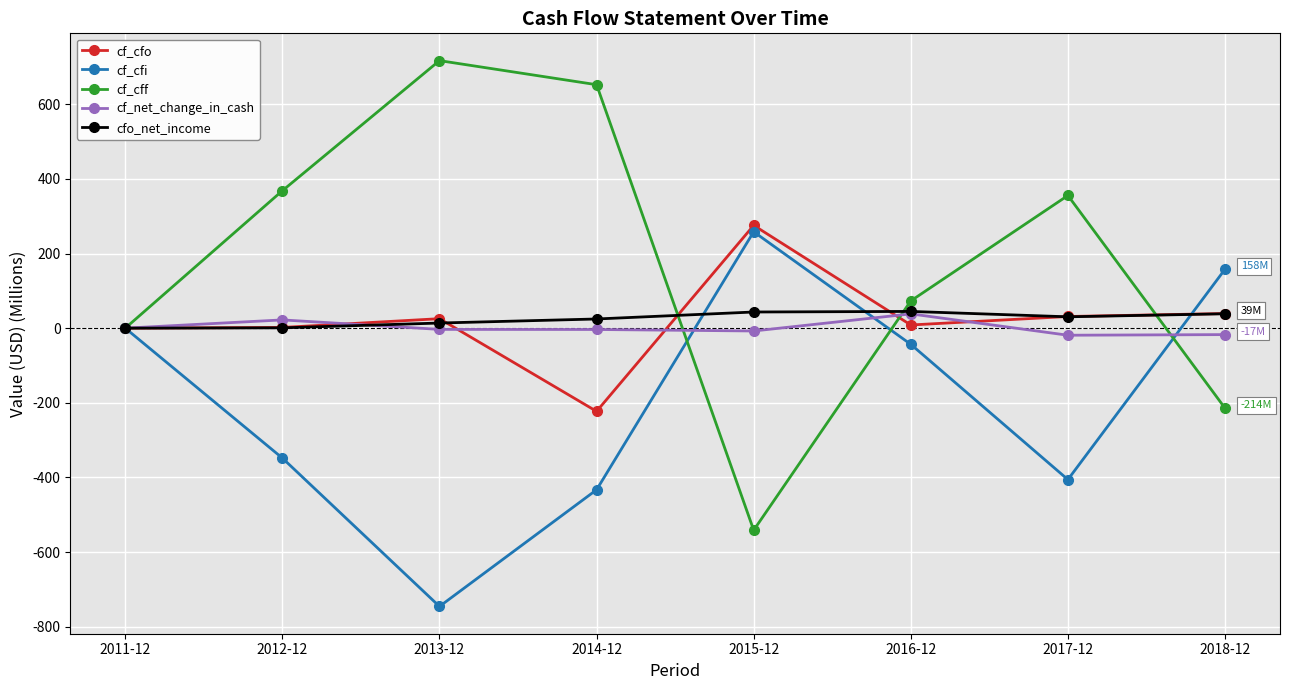

Which series has the widest spread of values?

cf_cff